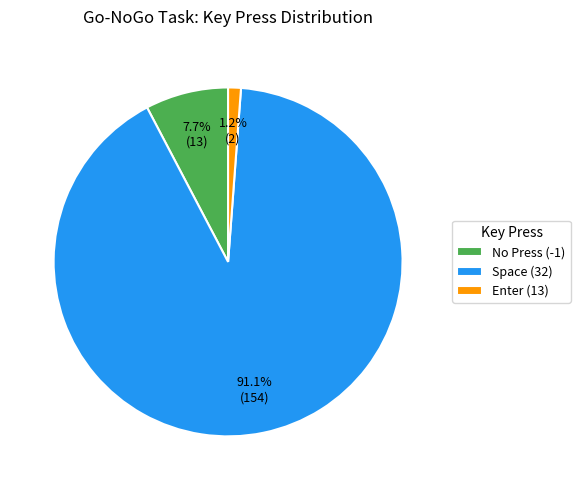

Rank the categories by value from lowest to highest.

Enter (13), No Press (-1), Space (32)